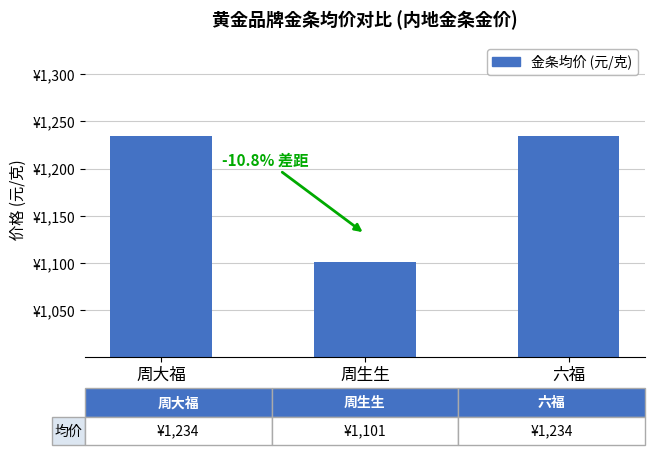

Does the chart contain any negative values?

No